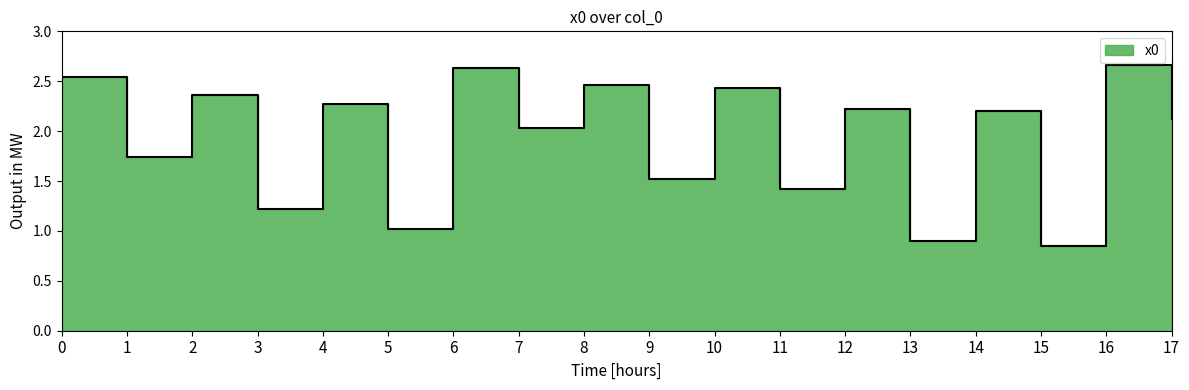

What is the difference between the second highest and minimum values?

1.8